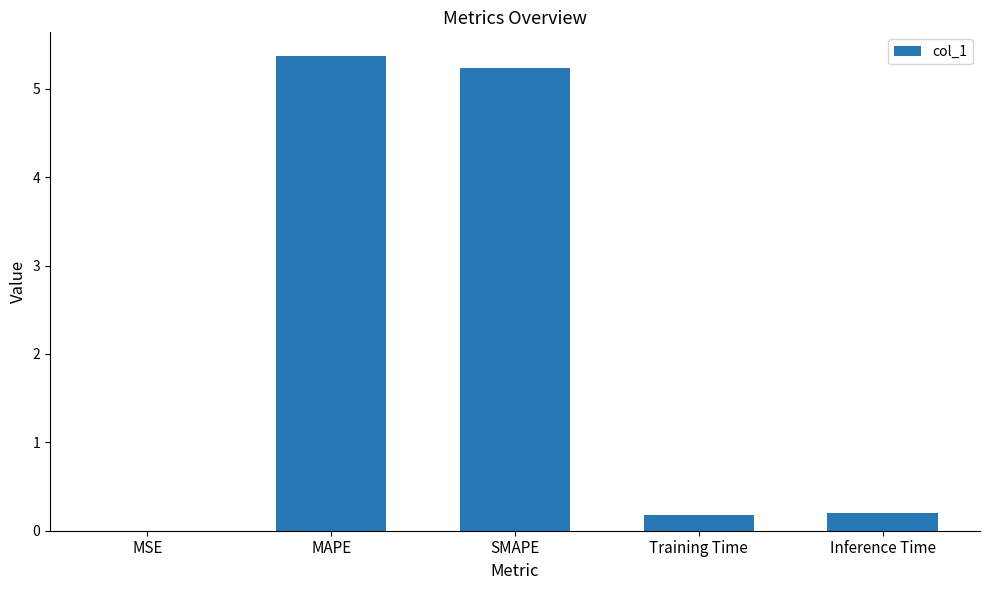

What is the average value?

2.2